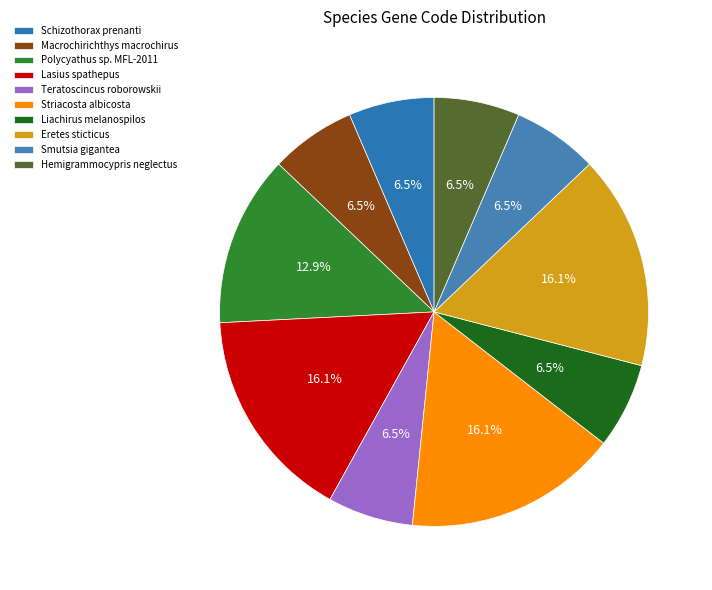

Between Polycyathus sp. MFL-2011 and Teratoscincus roborowskii, which is larger?

Polycyathus sp. MFL-2011